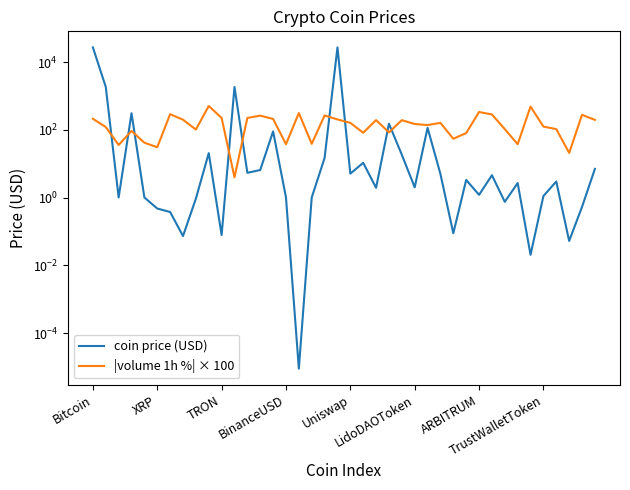

What is the label of the 25th point from the left?

24